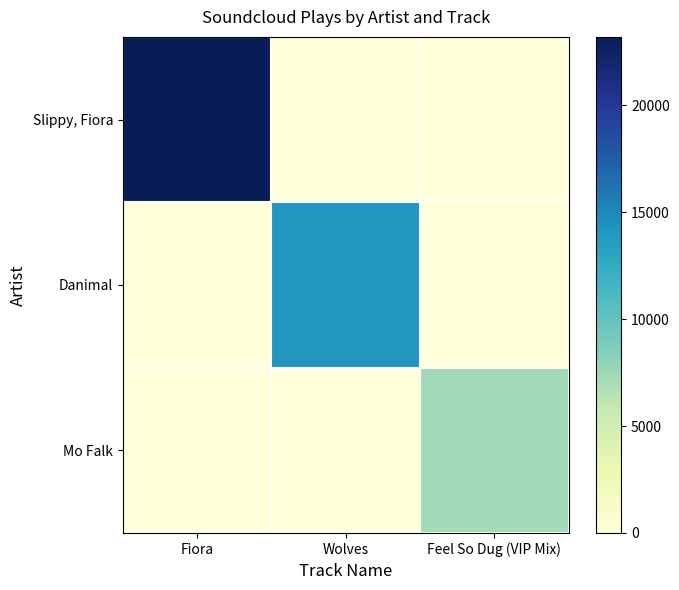

What is the maximum value shown in the chart?

23203